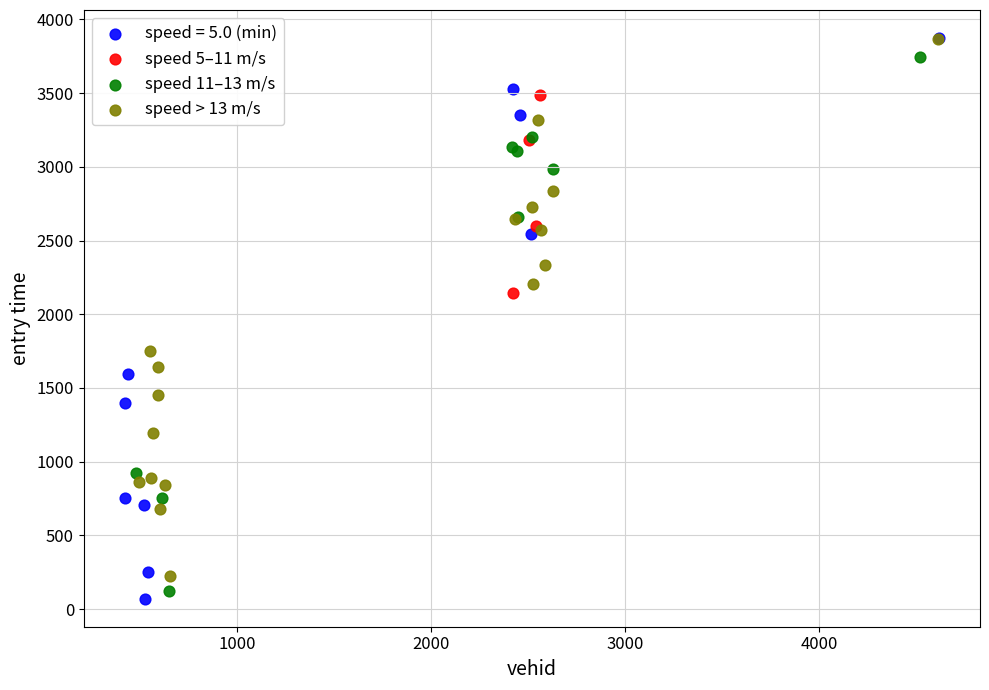

Which series has the largest Y range (max minus min)?

speed = 5.0 (min)